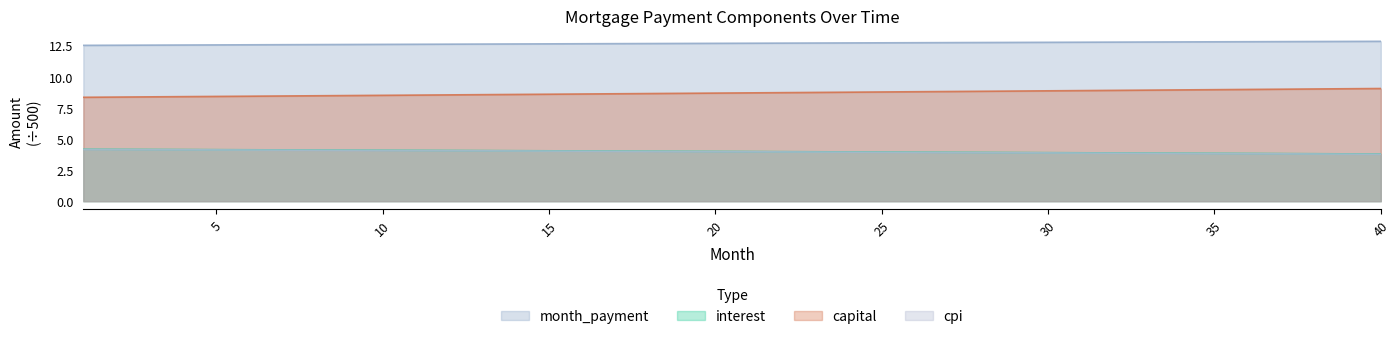

Does the chart have visible grid lines?

No